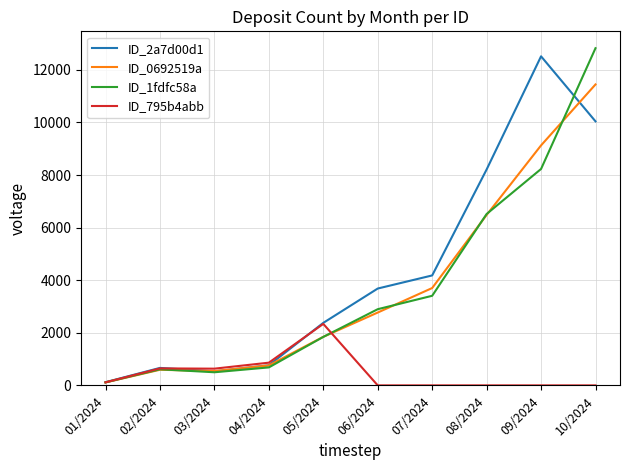

Which category has the lowest value in the ID_2a7d00d1 series?

01/2024